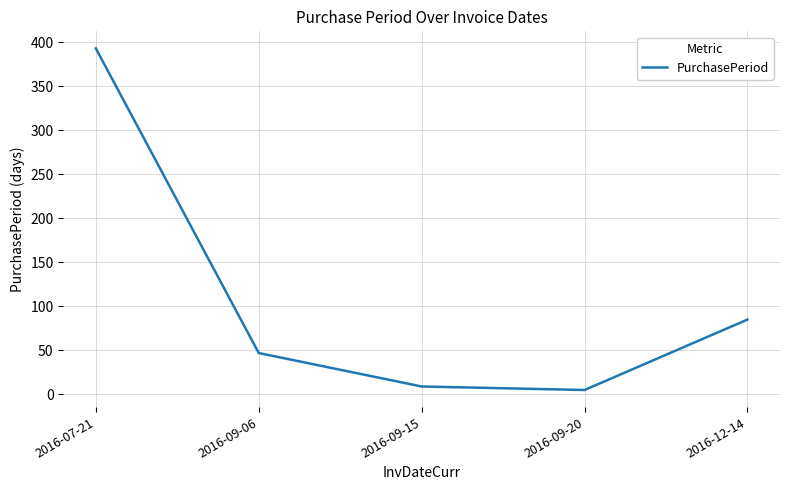

Rank the categories by value from highest to lowest.

2016-07-21, 2016-12-14, 2016-09-06, 2016-09-15, 2016-09-20